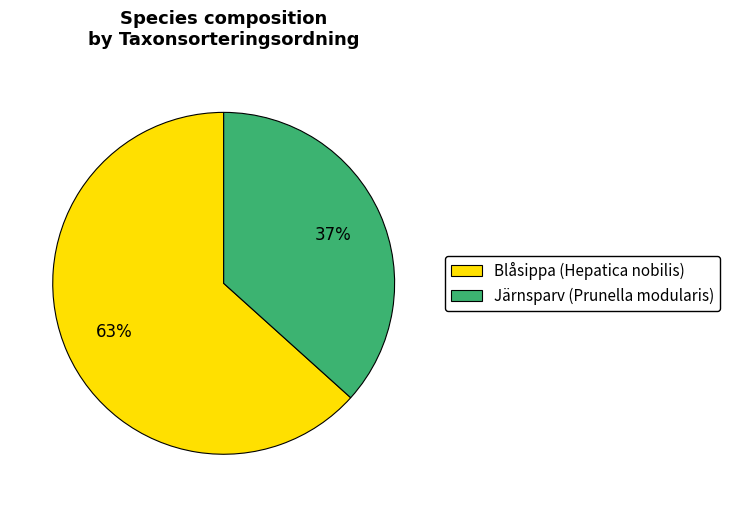

Which slice is the largest?

Blåsippa (Hepatica nobilis)